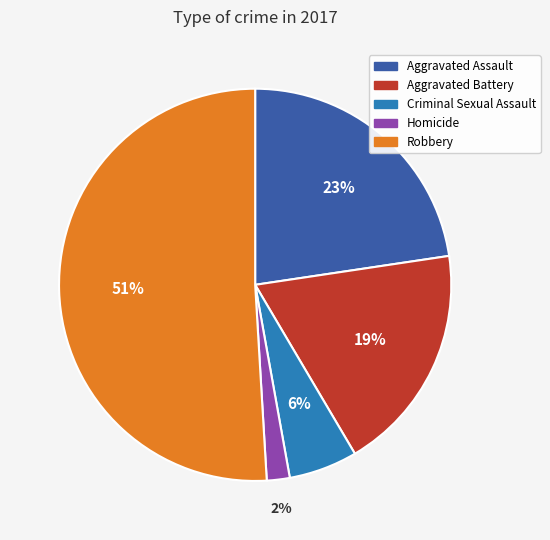

What is the majority slice?

Robbery